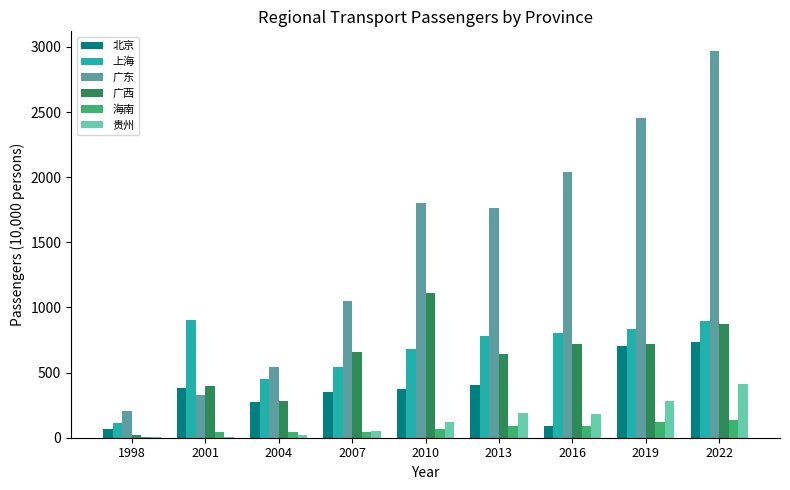

Between 1998 and 2010, which series saw the biggest shift?

广东